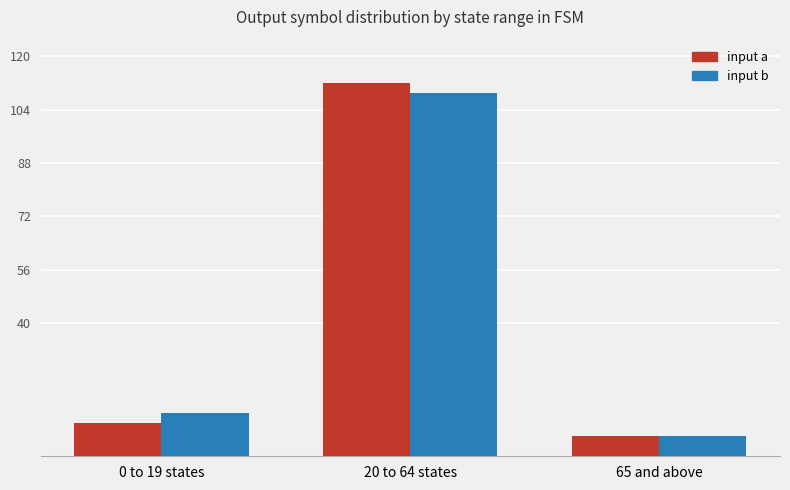

True or false: input a has a value of 14 at 0 to 19 states.

False